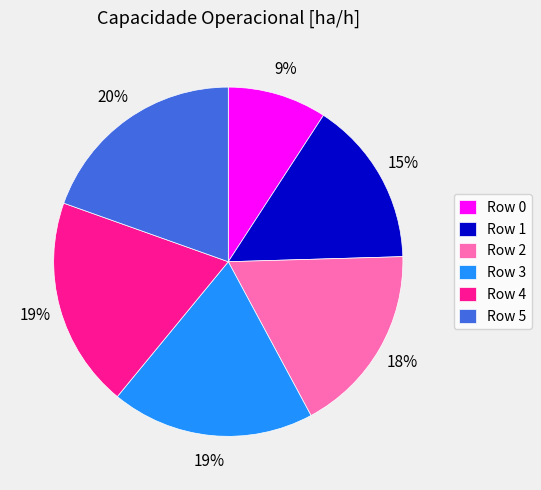

To the nearest percent, what is the average slice percentage?

17%